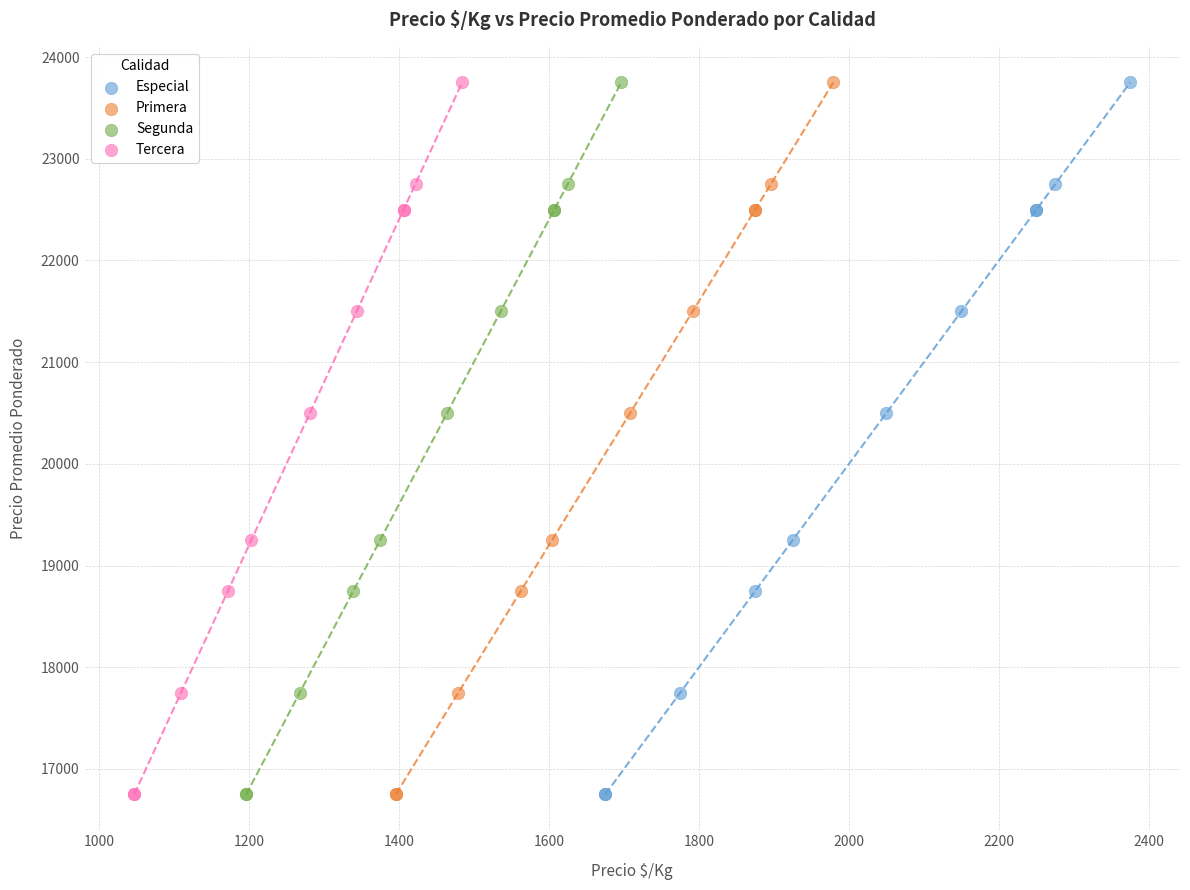

What are all the series names shown in the legend?

Especial, Primera, Segunda, Tercera